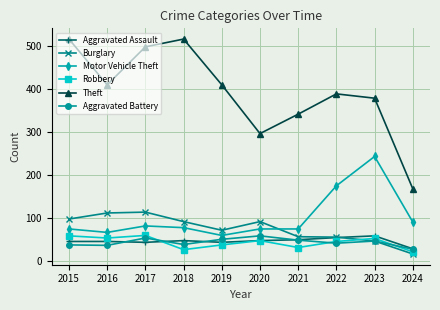

Is it true that Robbery equals 53 at 2023?

True